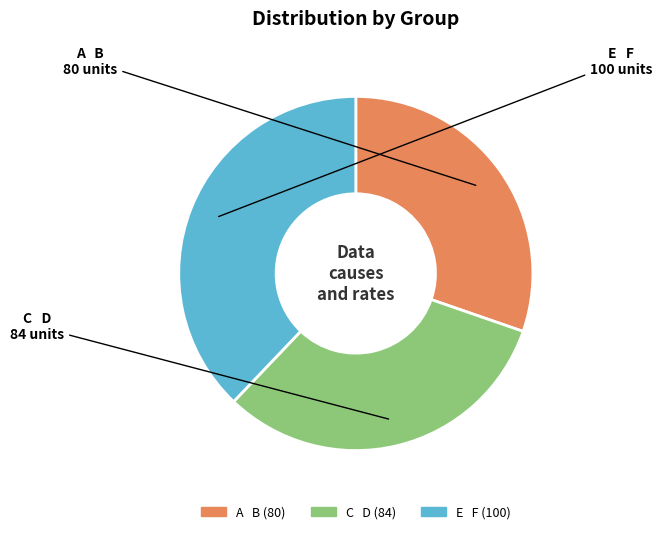

Is it true that A B is 39% of the pie?

False